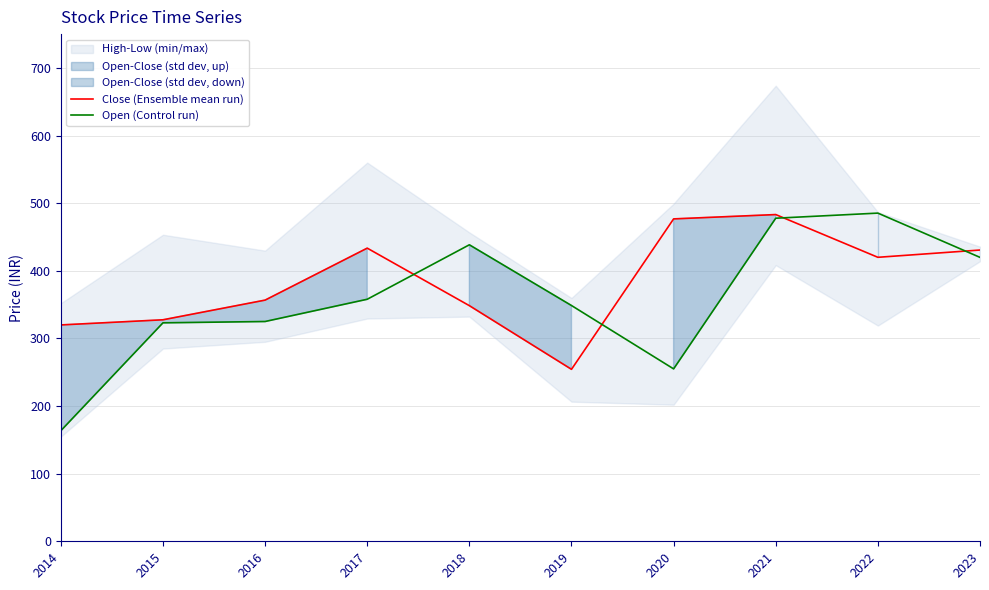

At which category is the sum across all series the highest?

2021